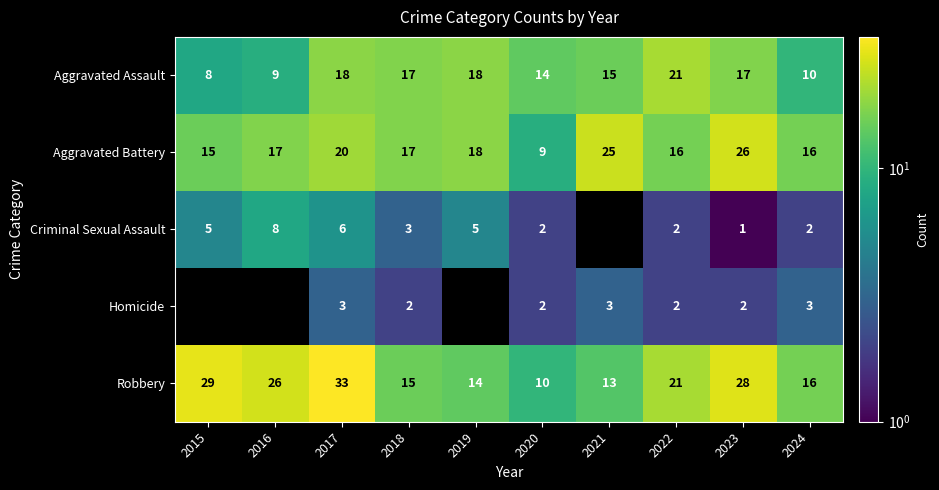

Between 2023 and 2020, which is larger?

2023